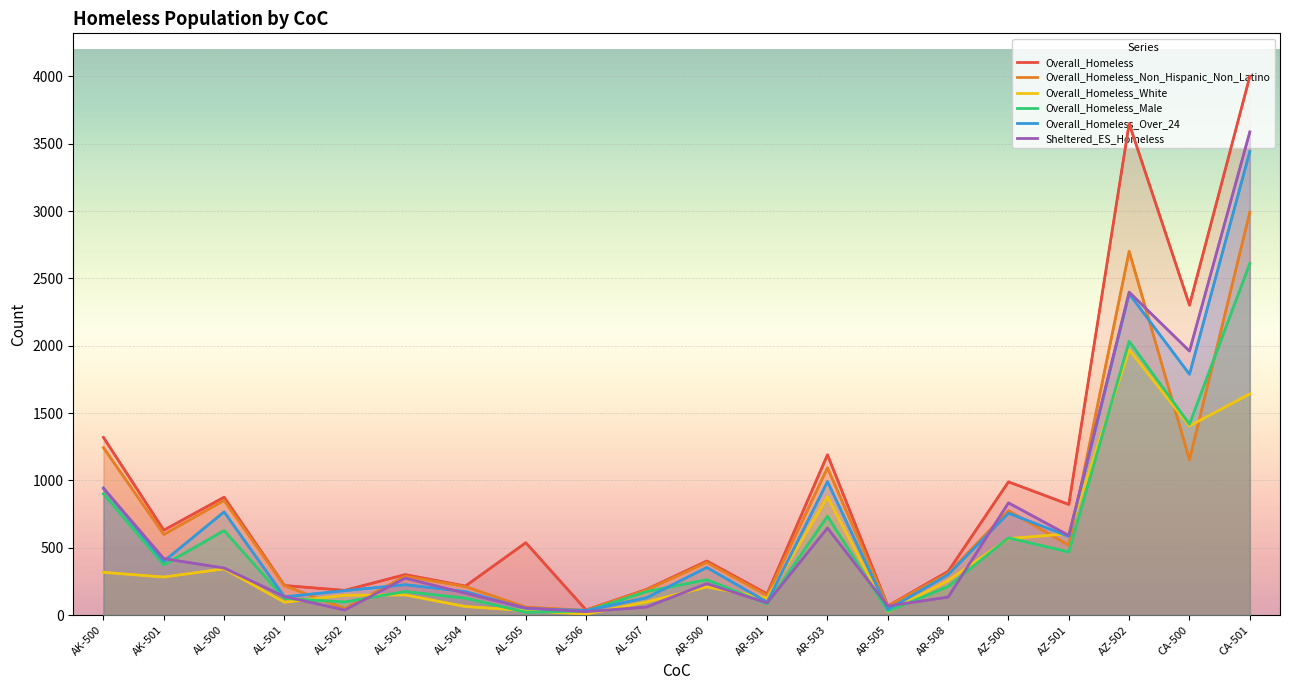

True or false: Overall_Homeless_Non_Hispanic_Non_Latino and Overall_Homeless_Male cross at least once.

True